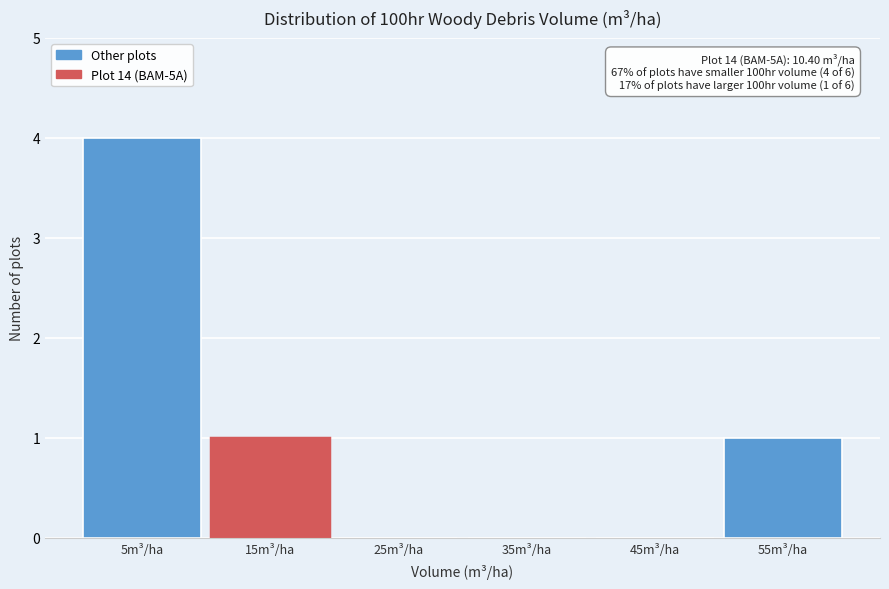

Reading left to right, extract all data points from this chart.

5m³/ha=4	15m³/ha=1	25m³/ha=0	35m³/ha=0	45m³/ha=0	55m³/ha=1